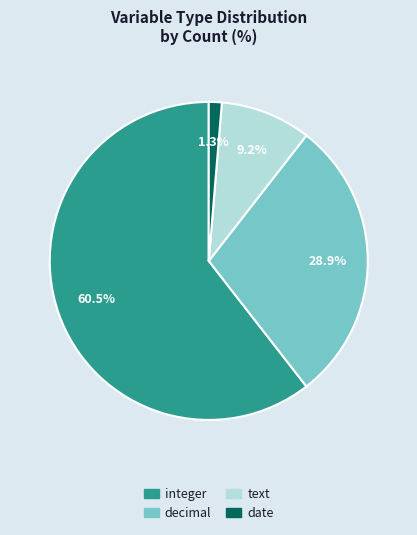

Which slice is the smallest?

date